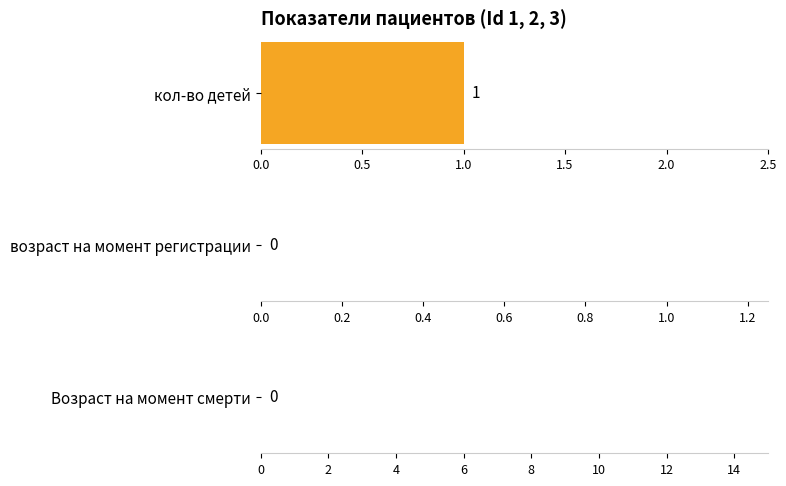

Which has a higher value, 1 or 3?

3